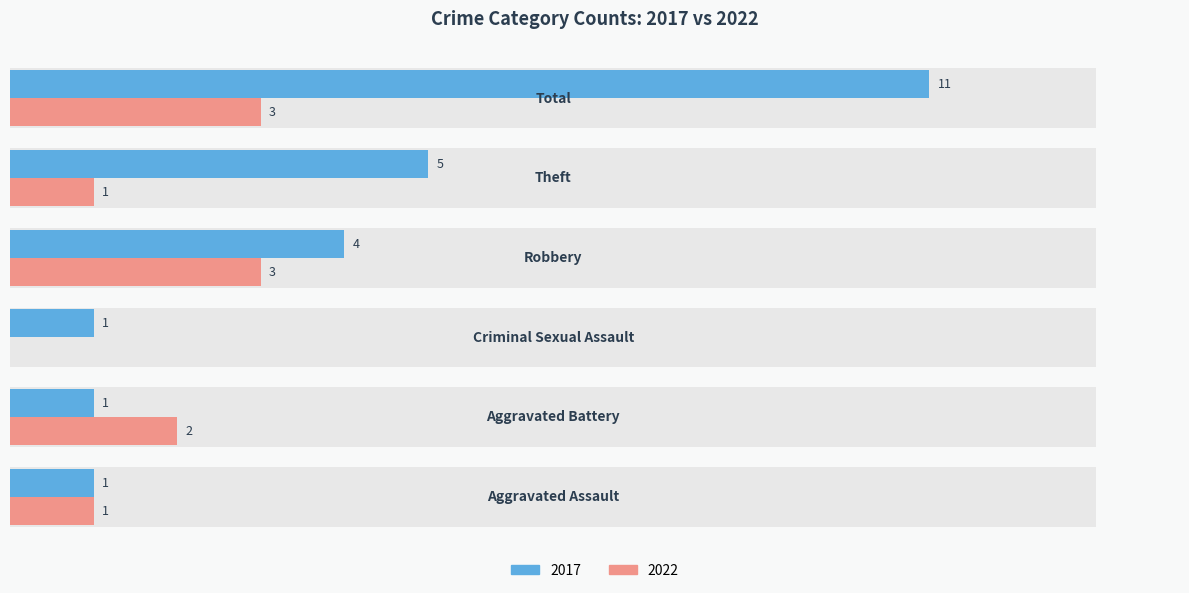

What is the total value across all series at Aggravated Assault?

2